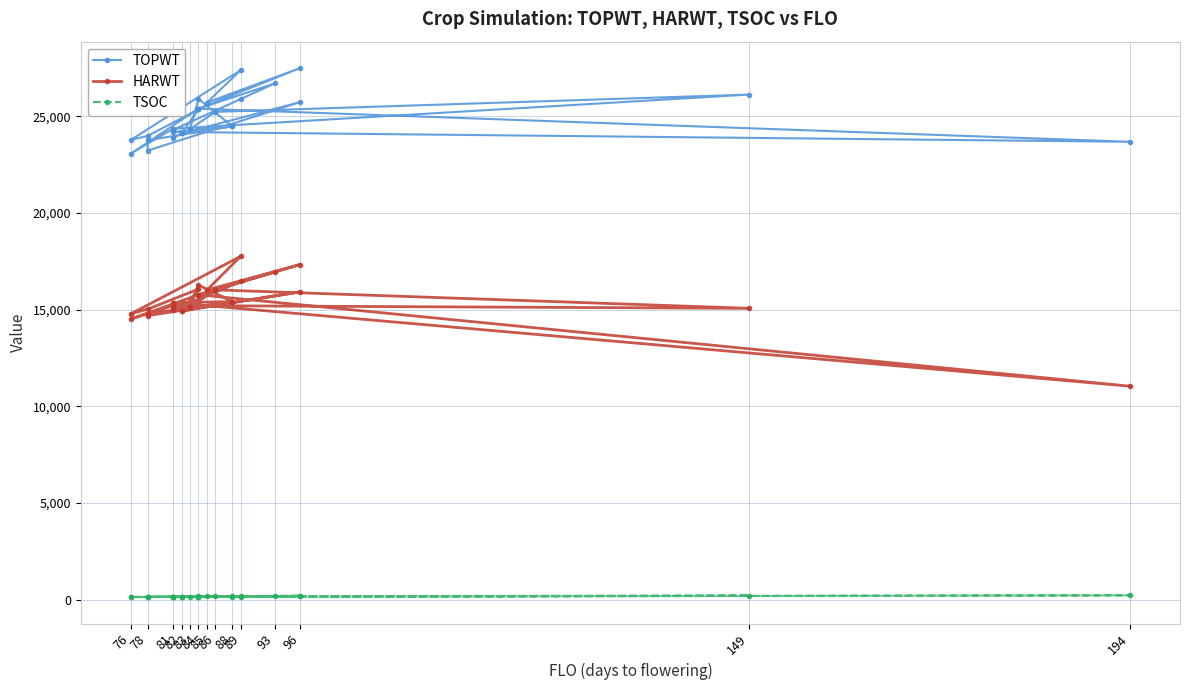

What is the average value of the HARWT series?

15431